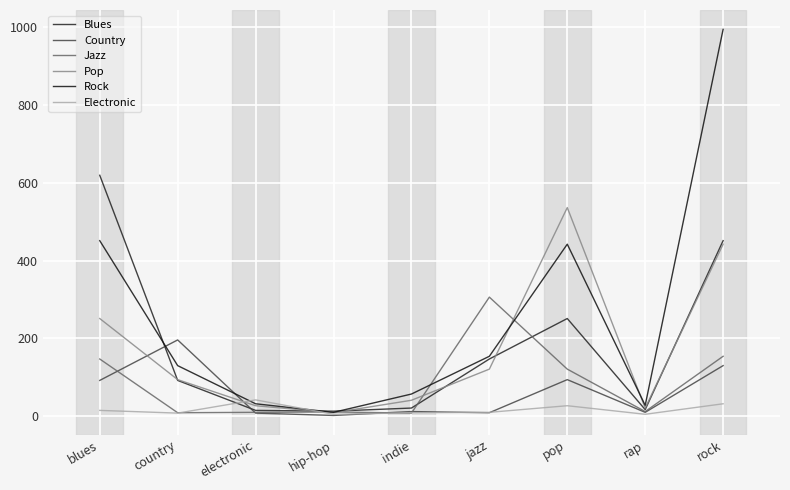

The Electronic series shows 32 at rock. True or false?

True